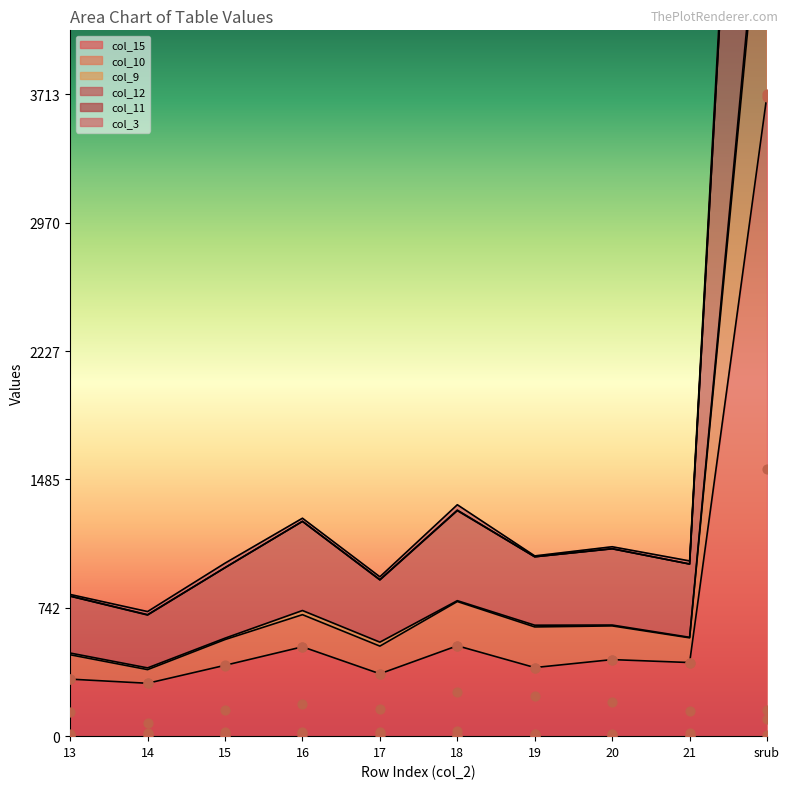

At how many categories does at least one series exceed 315?

9